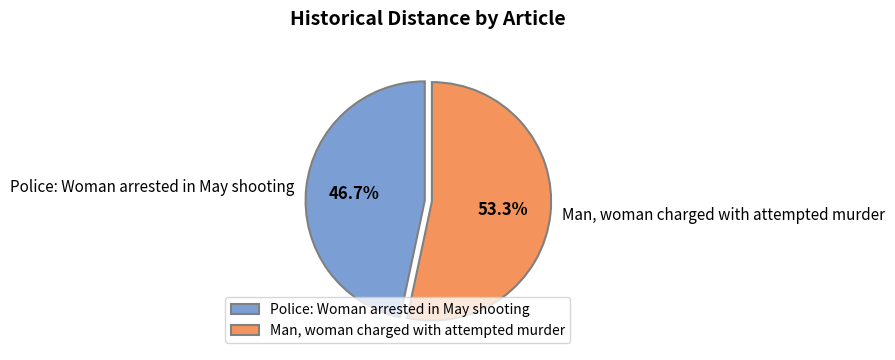

Combined, what portion of the pie is Man, woman charged with attempted murder and Police: Woman arrested in May shooting?

100.0%